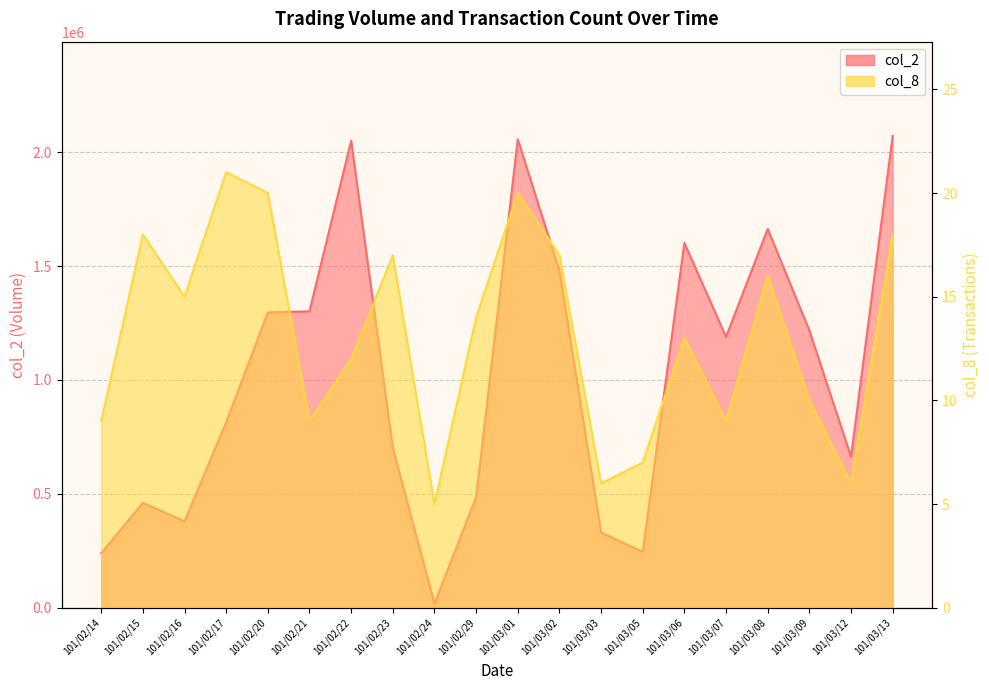

How many categories are shown in the chart?

20